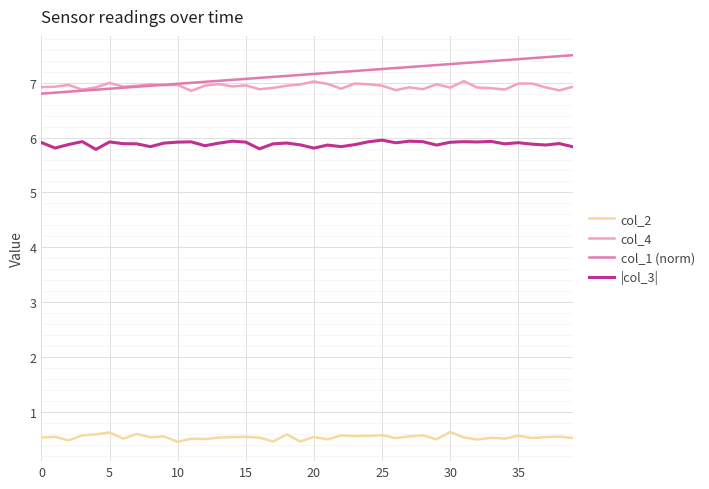

Which series has the largest range (max minus min)?

col_1 (norm)